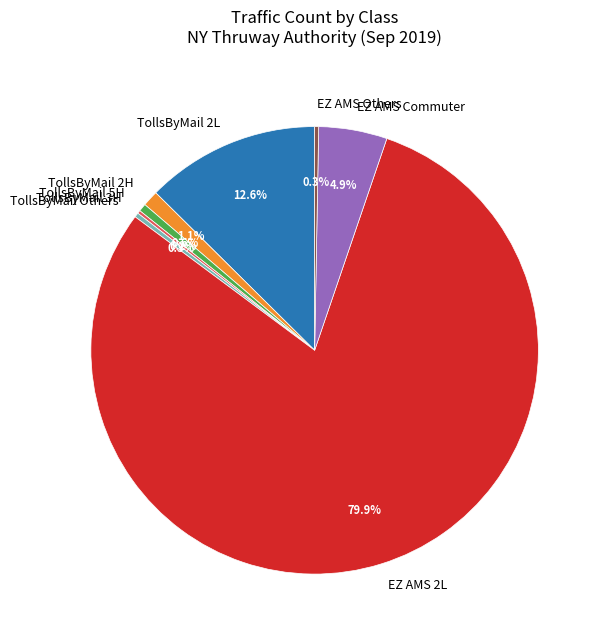

What is the largest slice in the pie chart?

EZ AMS 2L